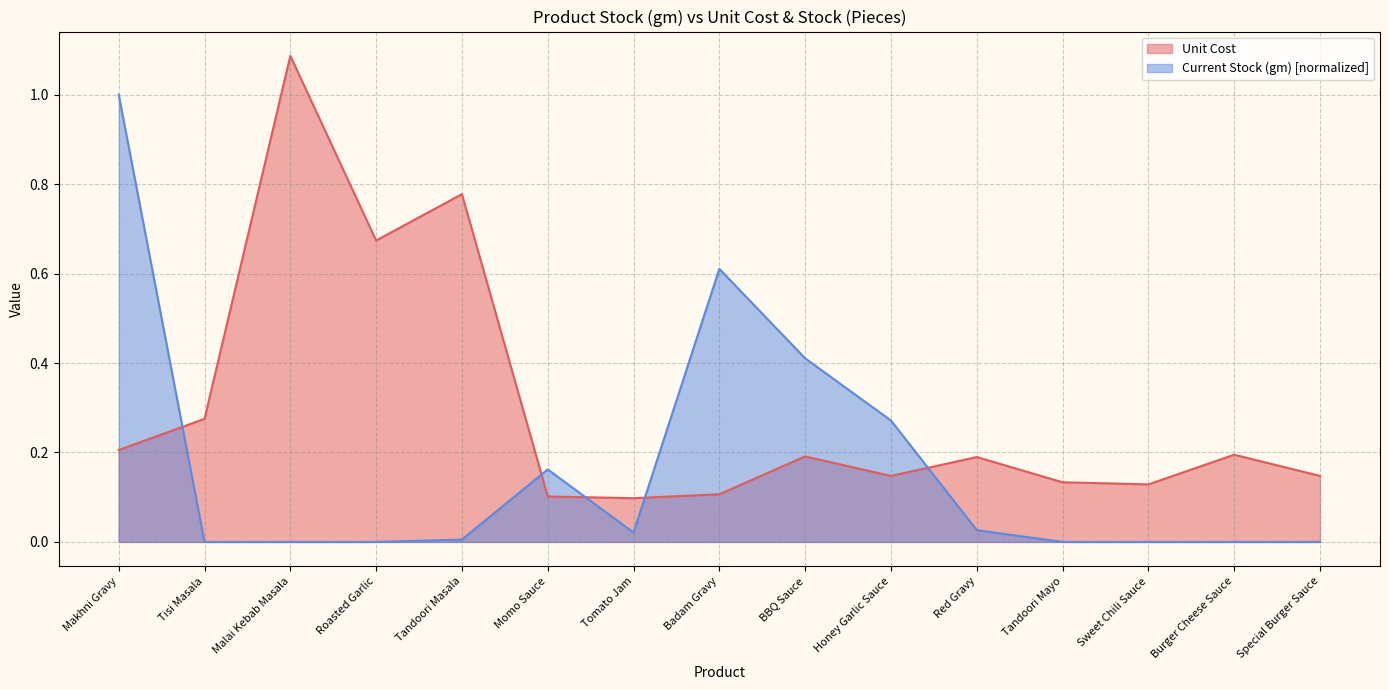

What is the label of the 15th point from the left?

Special Burger Sauce